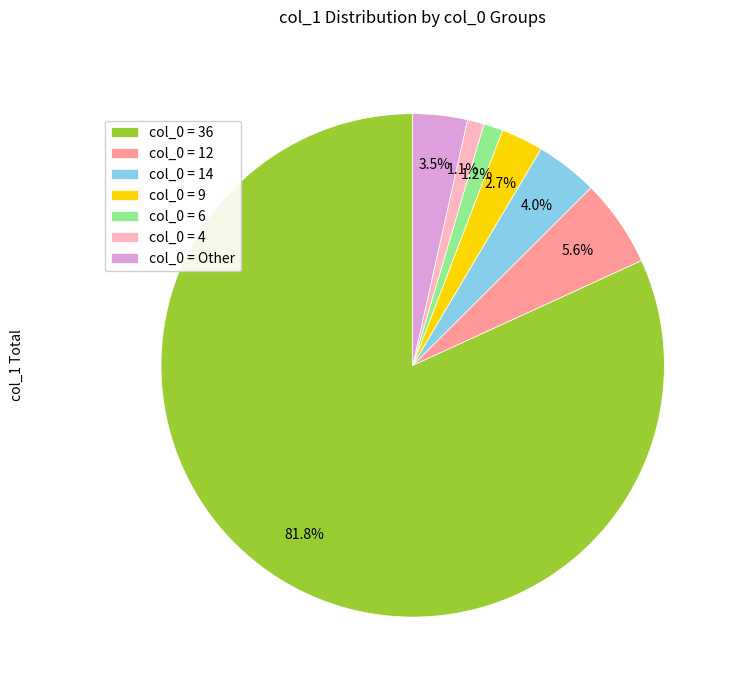

Is there a majority slice in this chart?

Yes